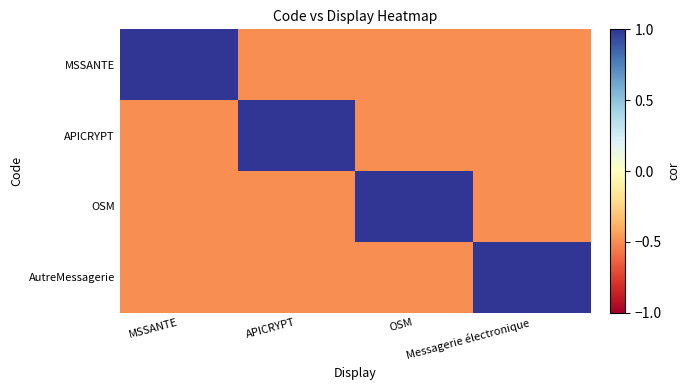

What is the spread (max minus min) of values at OSM?

1.5